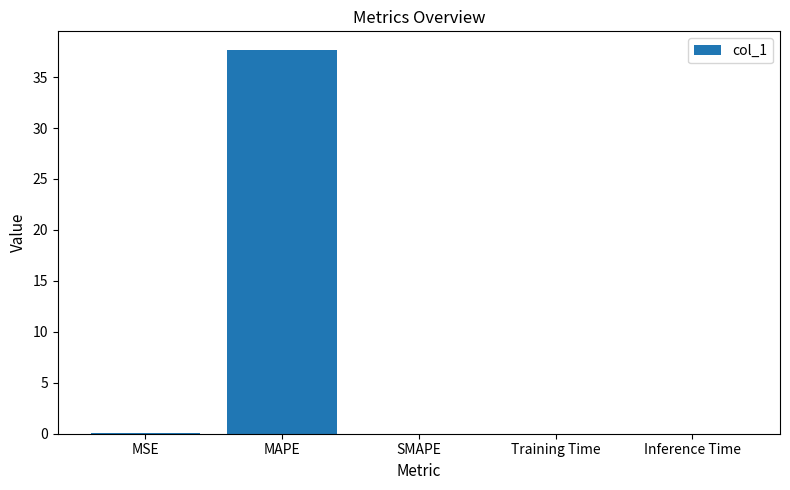

Between MAPE and MSE, which is larger?

MAPE